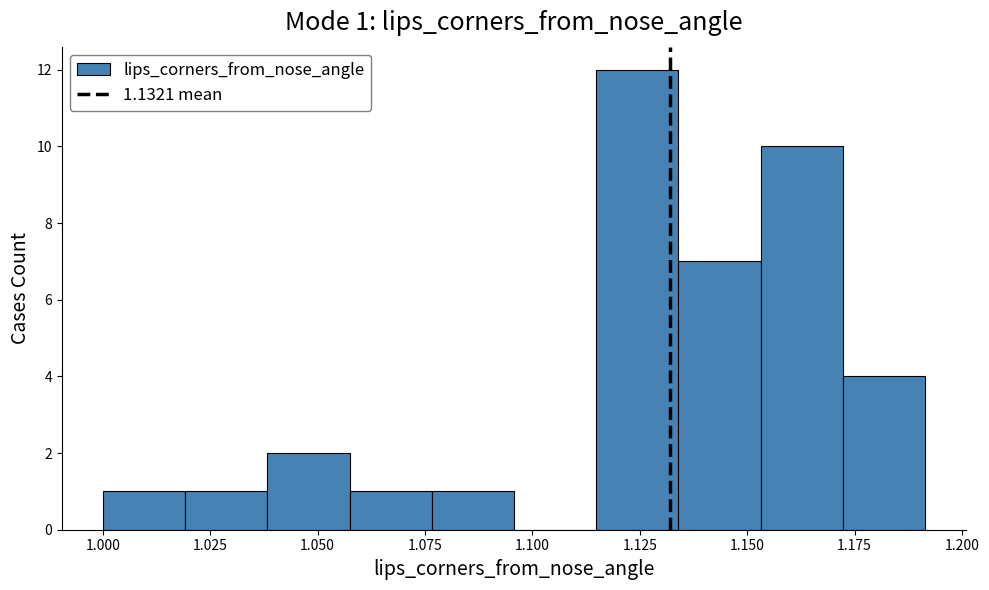

Around what value on the x-axis is the tallest bar? Give the approximate position of its centre, as read against the axis.

1.125